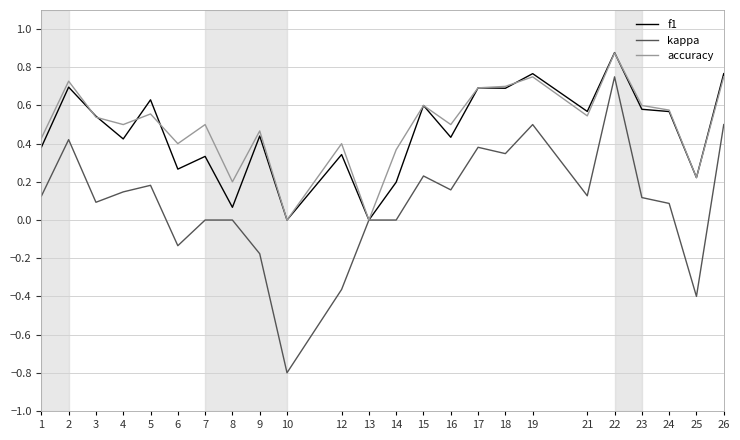

At which category is the sum across all series the highest?

22